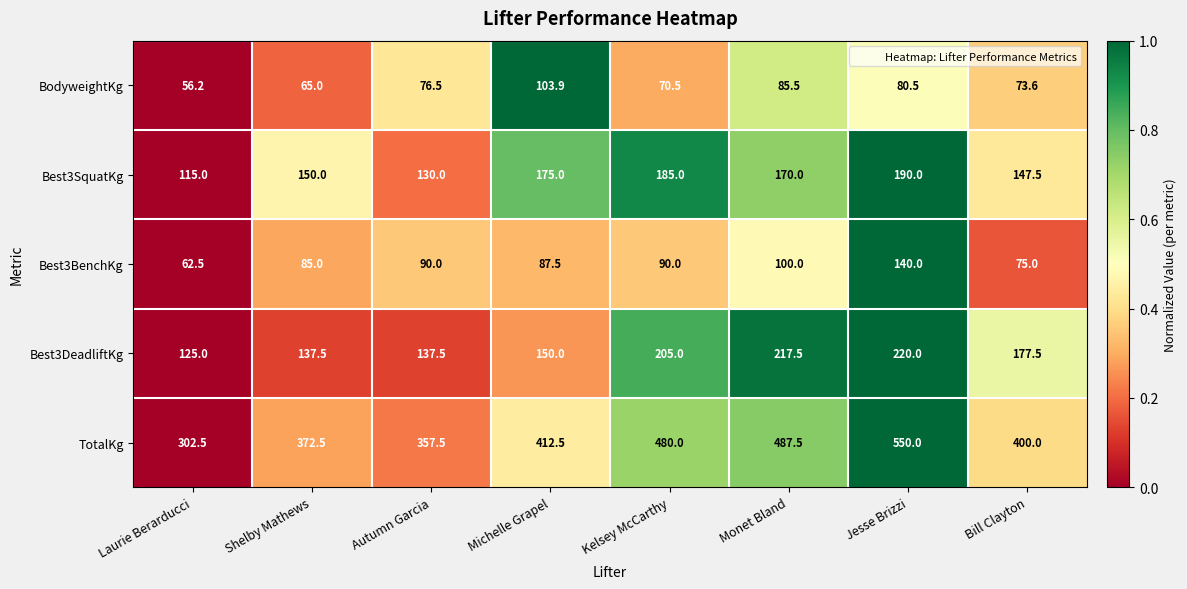

True or false: Best3BenchKg has a value of 90.0 at Kelsey McCarthy.

True